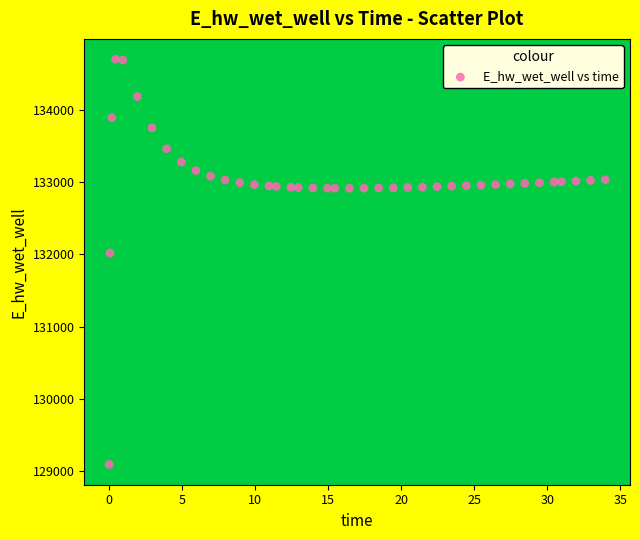

What Y value in the scatter plot is closest to 131896?

132018.0